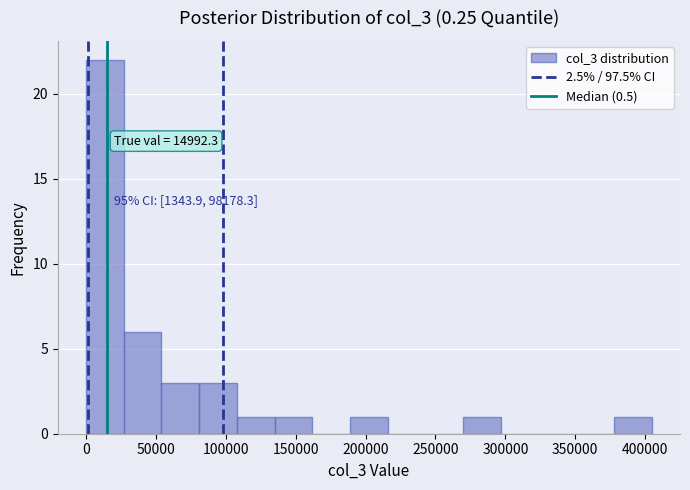

Over which range of the x-axis is the bar tallest?

0 to 25000